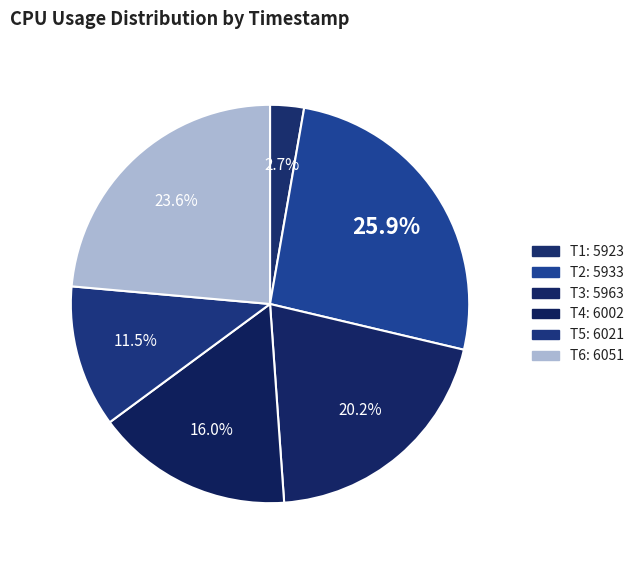

Is there a majority slice in this chart?

No